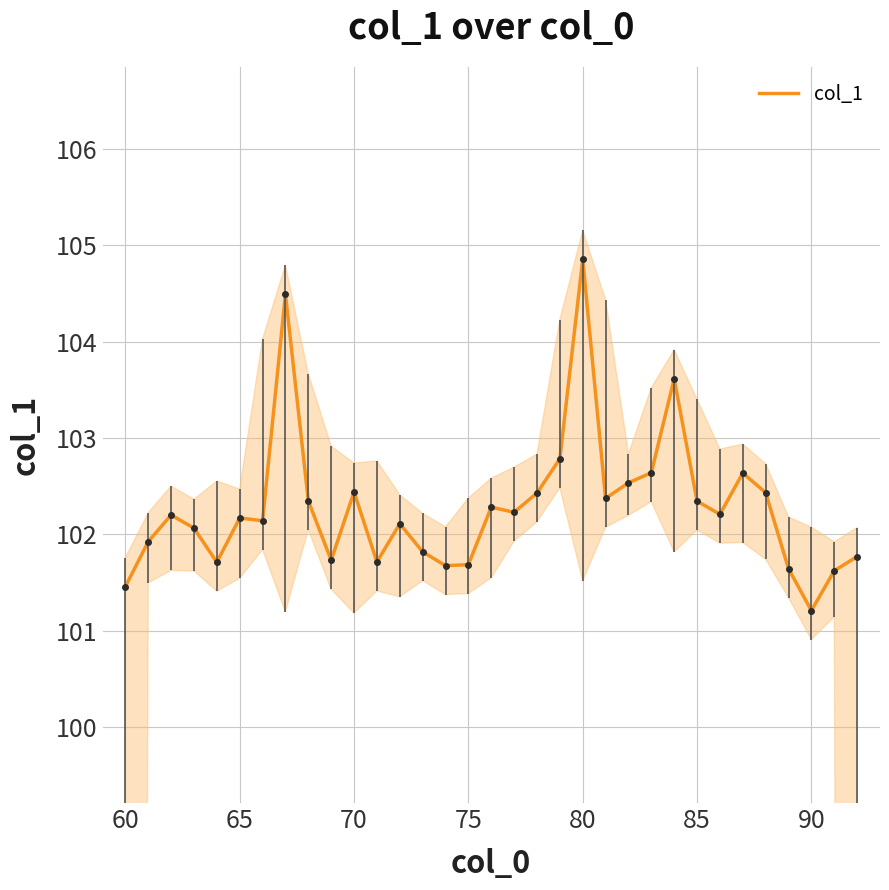

How many values are below 102?

12